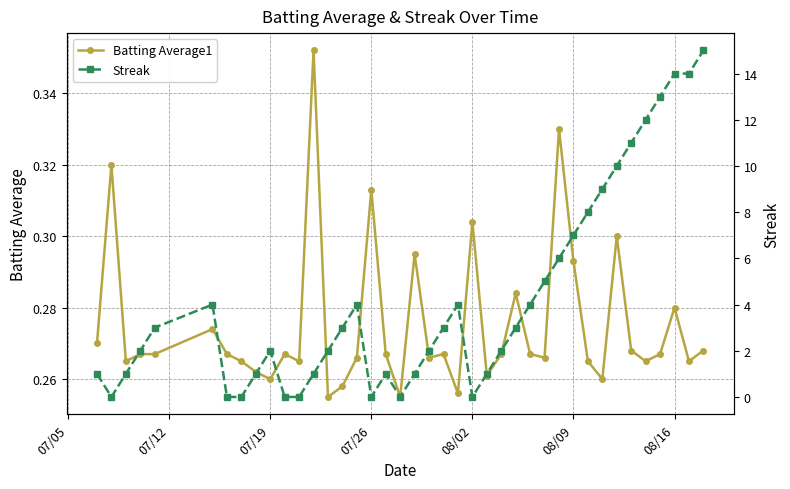

How many values in the Streak series exceed 3?

16